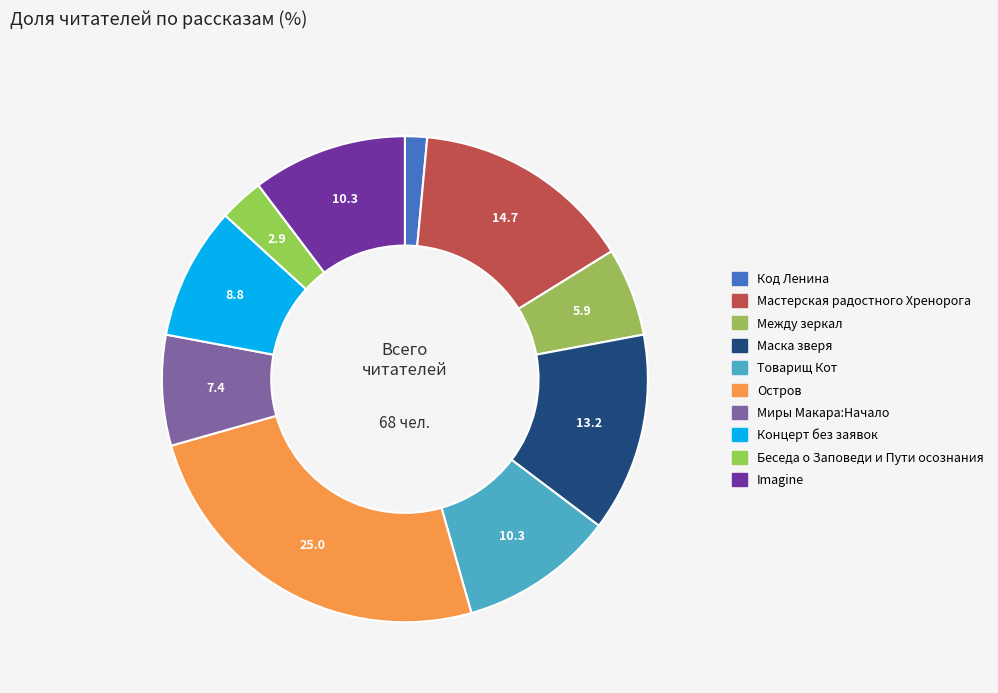

How many slices are in this pie chart?

10